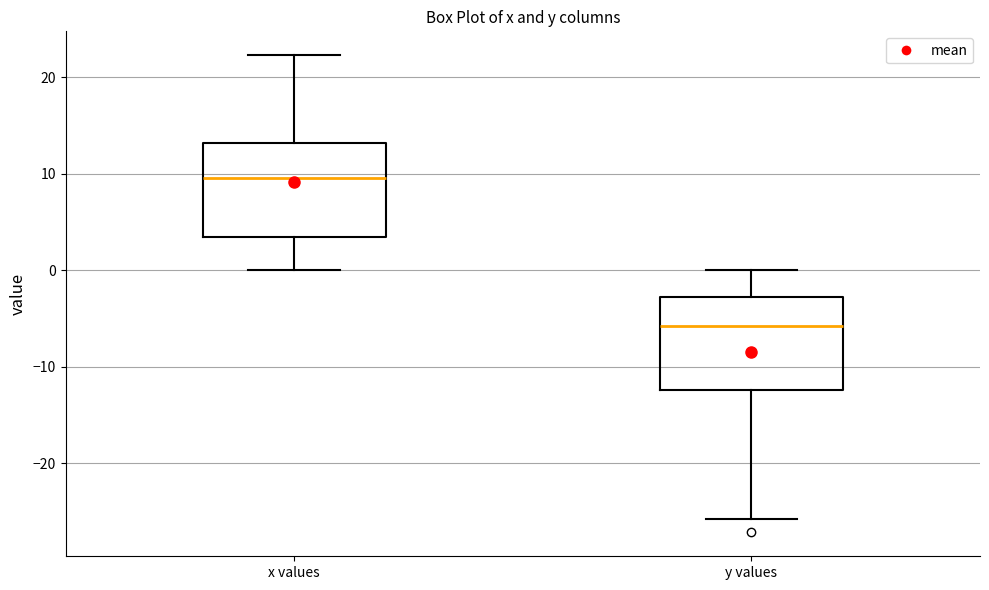

Where does the median line of the box for y values sit on the y-axis? The values are not printed on the chart, so give them approximately, as read against the axis.

-6